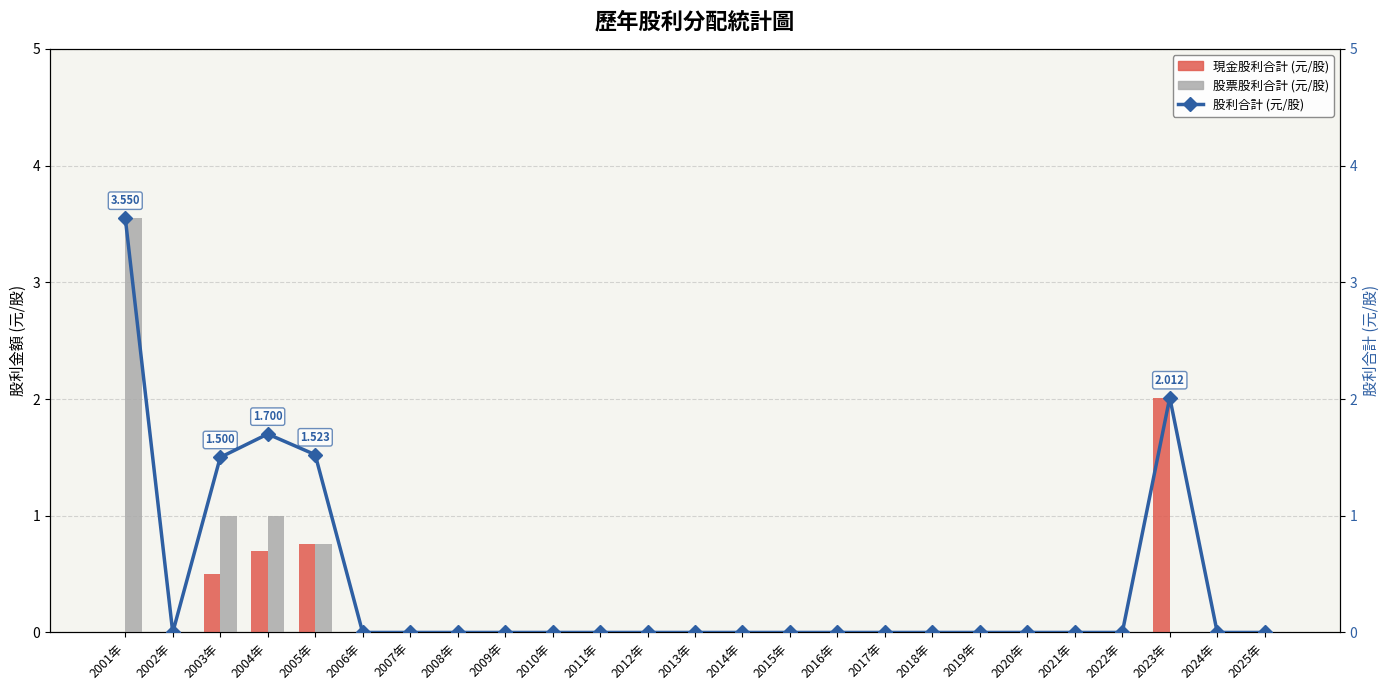

What is the sum of all 股利合計 (元/股) values?

10.3